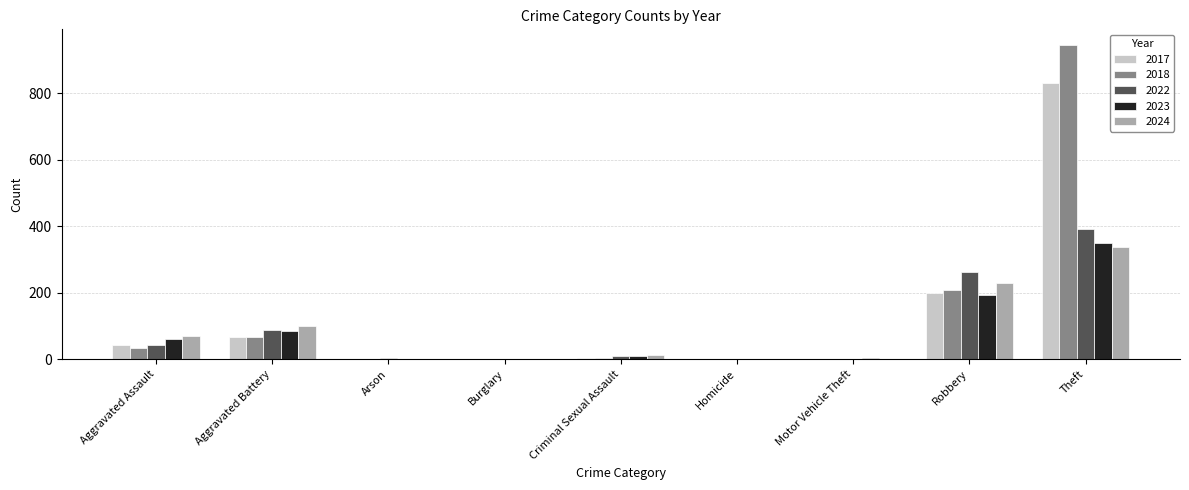

What is the sum of all 2017 values?

1146